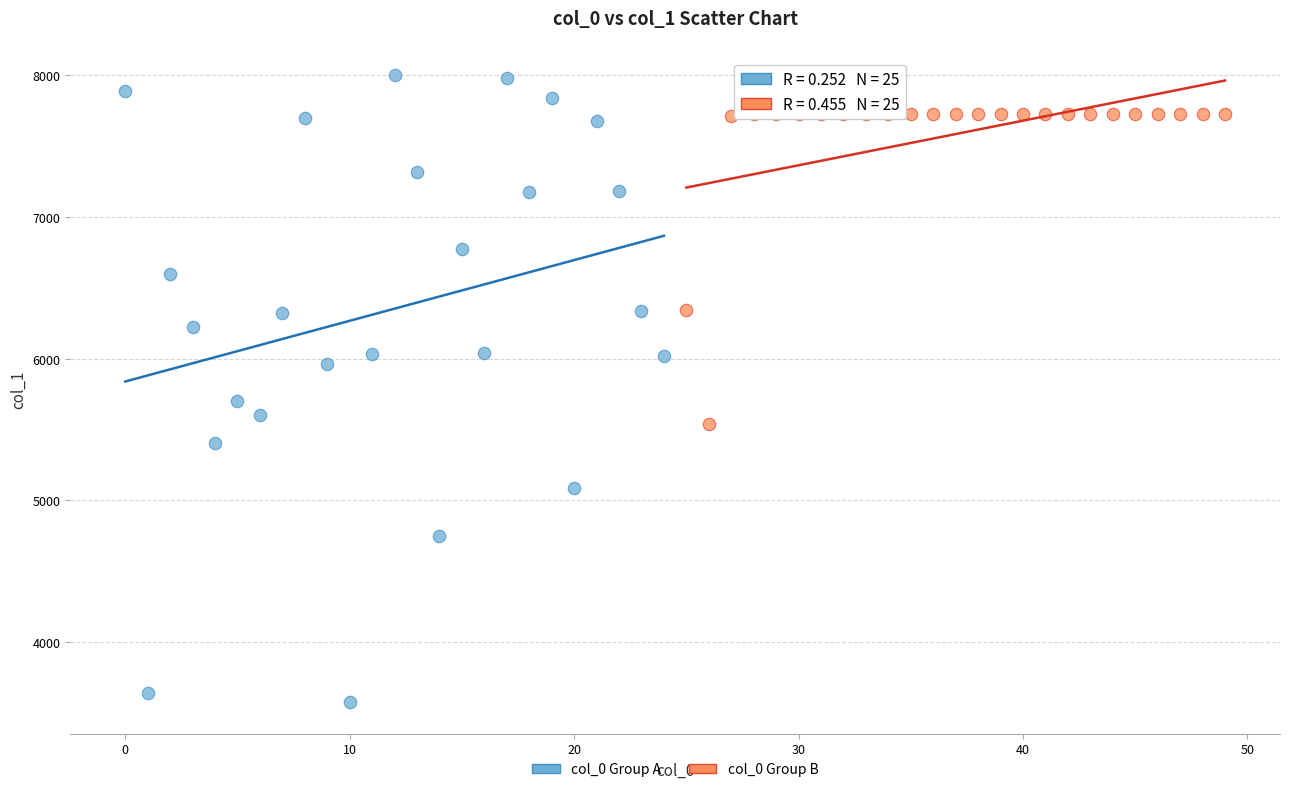

Which series reaches the minimum Y coordinate?

col_0 Group A